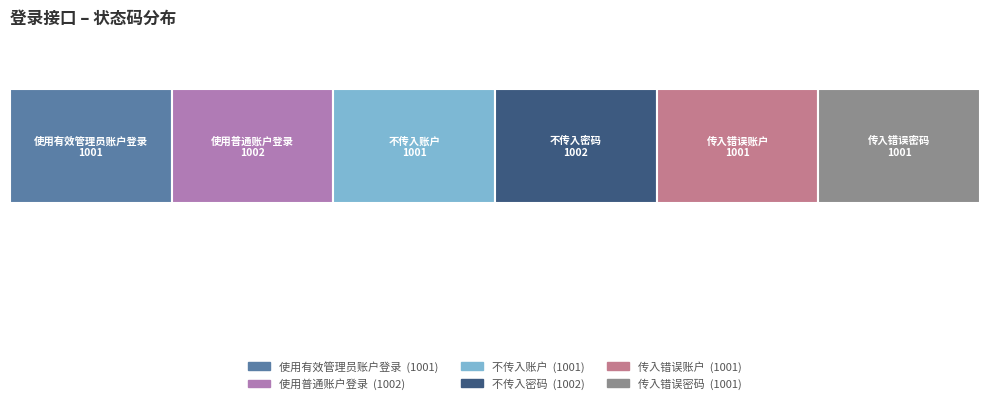

Does the chart contain stacked bars?

No